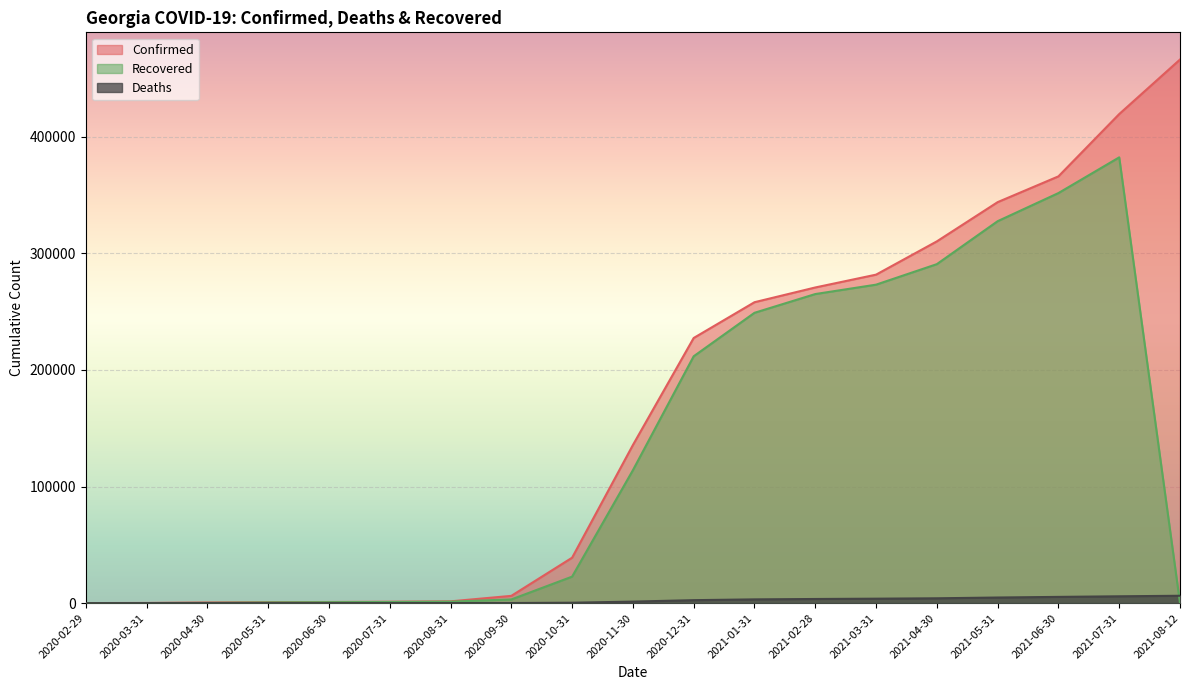

True or false: Deaths and Confirmed cross at least once.

False